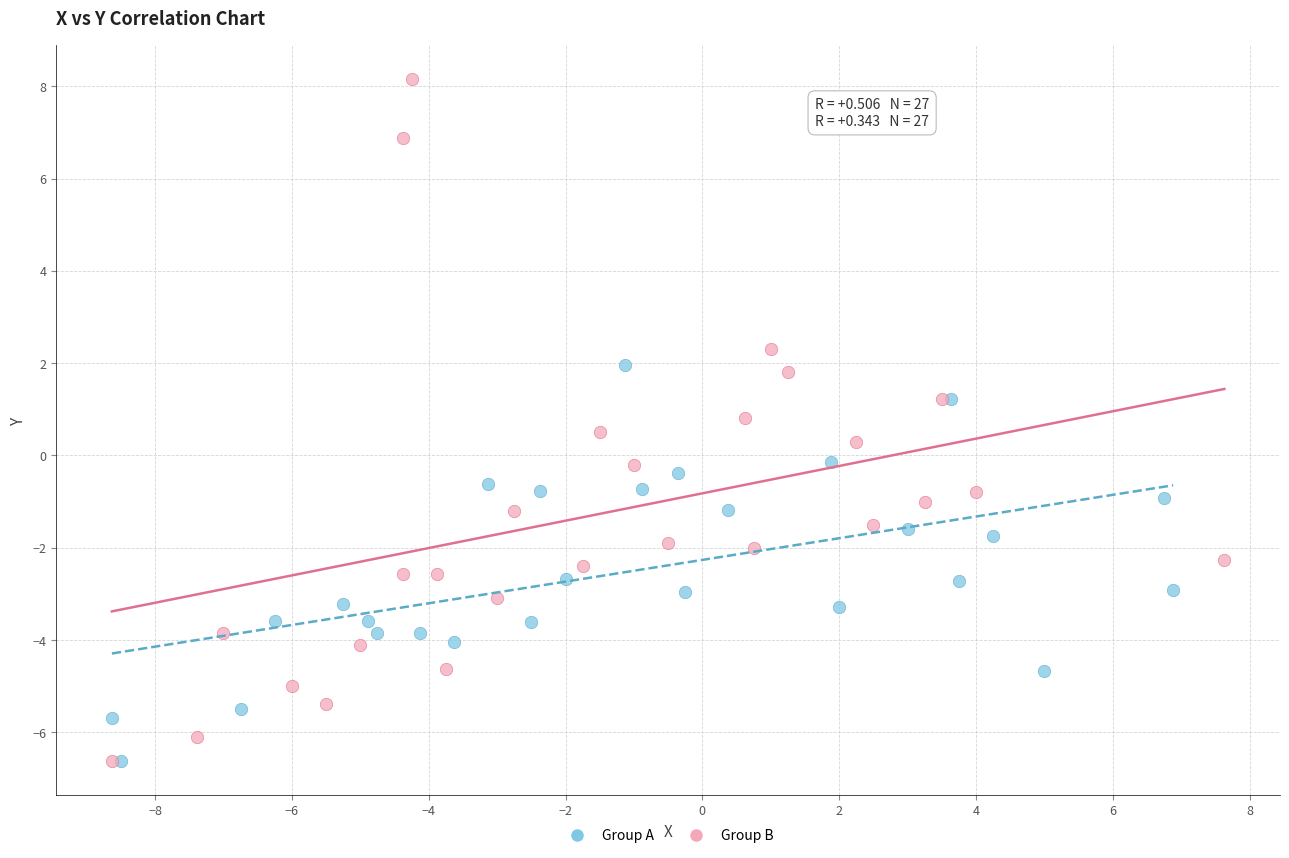

Which series contains the highest Y value?

Group B